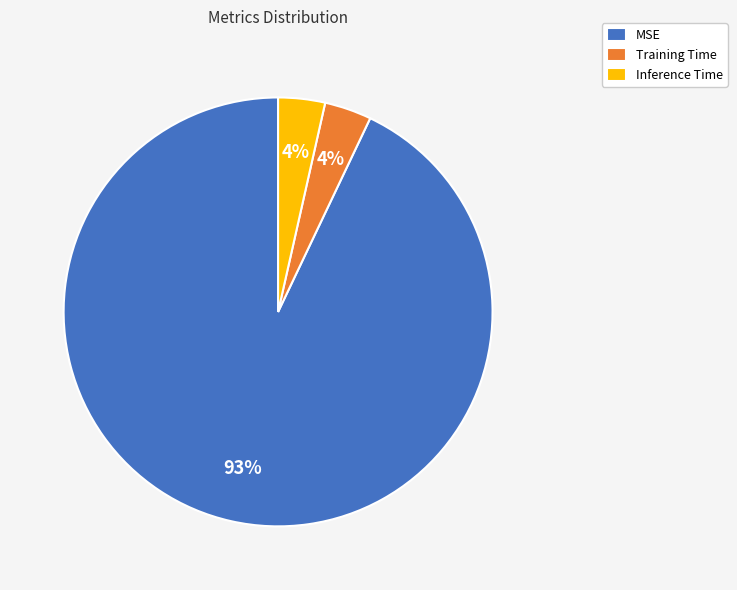

To the nearest percent, what is the average slice percentage?

33%